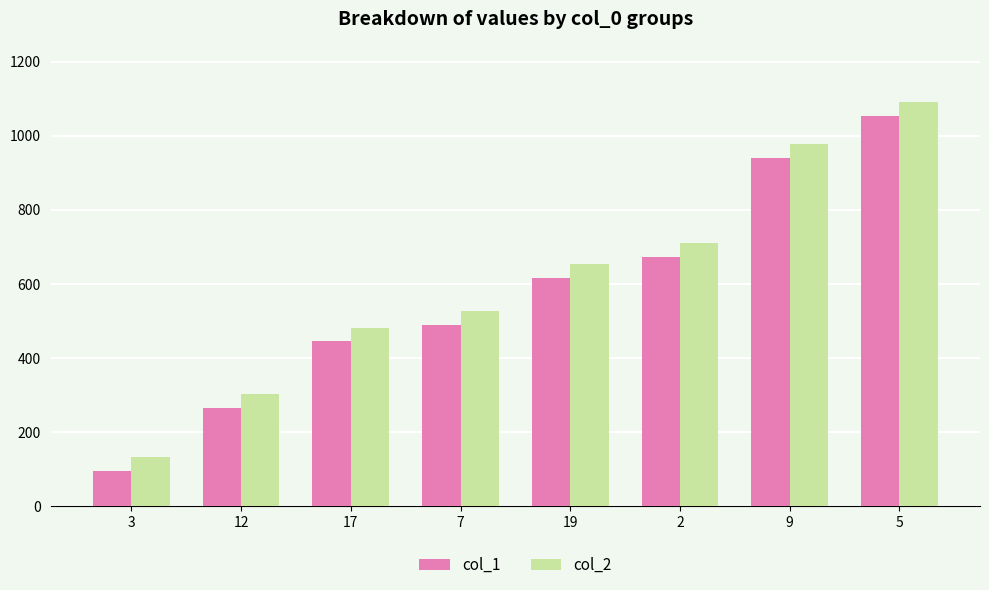

The value of col_1 at 12 is 473. True or false?

False